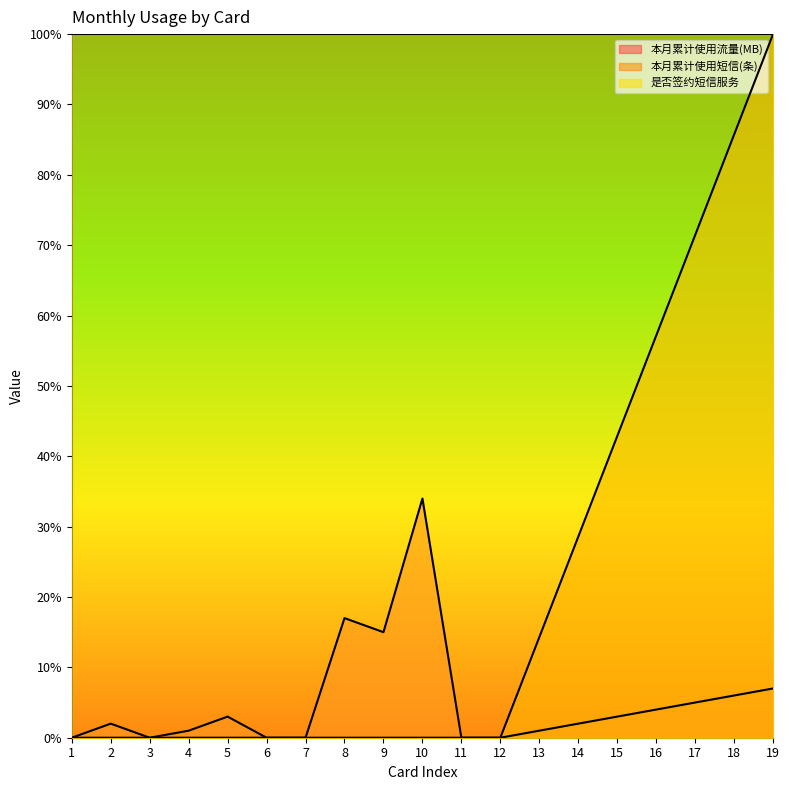

What is the difference between the maximum and minimum values in the 本月累计使用短信(条) series?

1.0